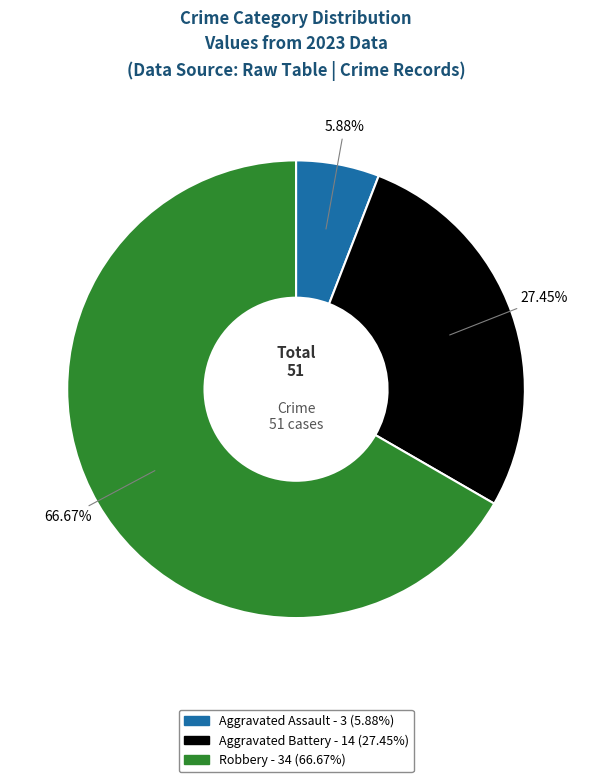

To the nearest percent, what is the difference between the largest and smallest slice percentages?

61%